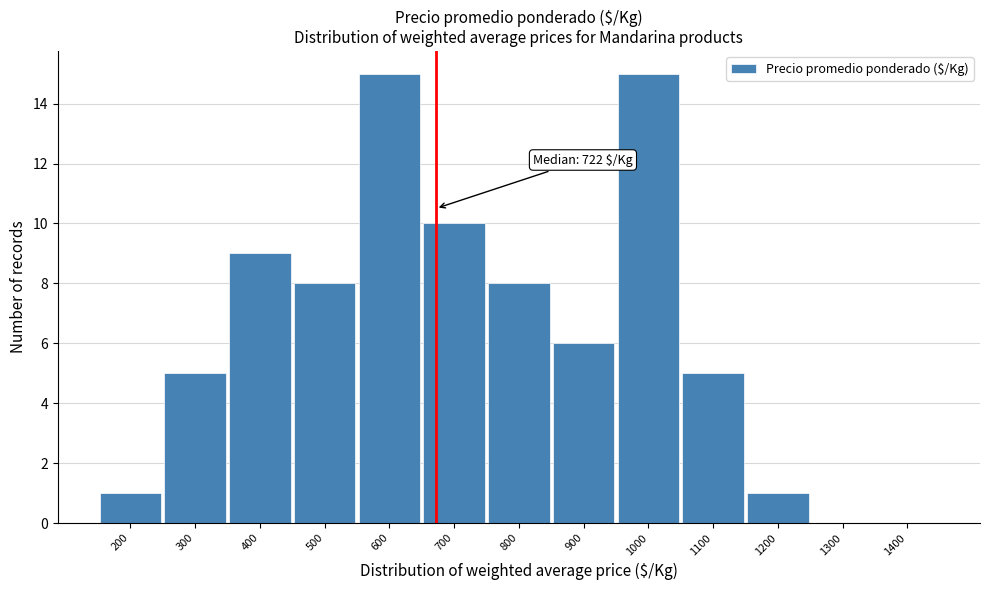

Reading left to right, list all the values displayed in this chart.

200=1	300=5	400=9	500=8	600=15	700=10	800=8	900=6	1000=15	1100=5	1200=1	1300=0	1400=0